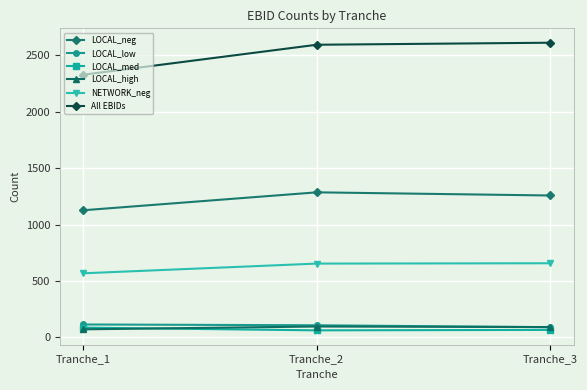

Which series has the widest spread of values?

All EBIDs